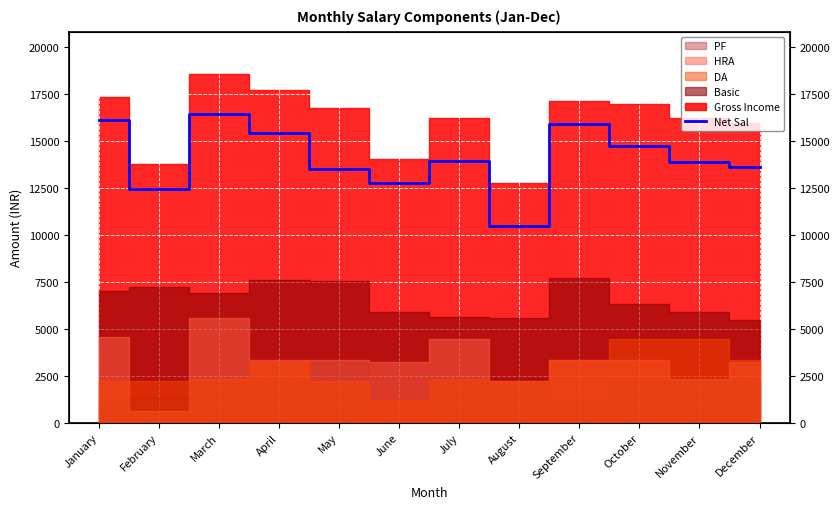

List the labels in order of value, smallest first.

August, February, June, May, December, November, July, October, April, September, January, March